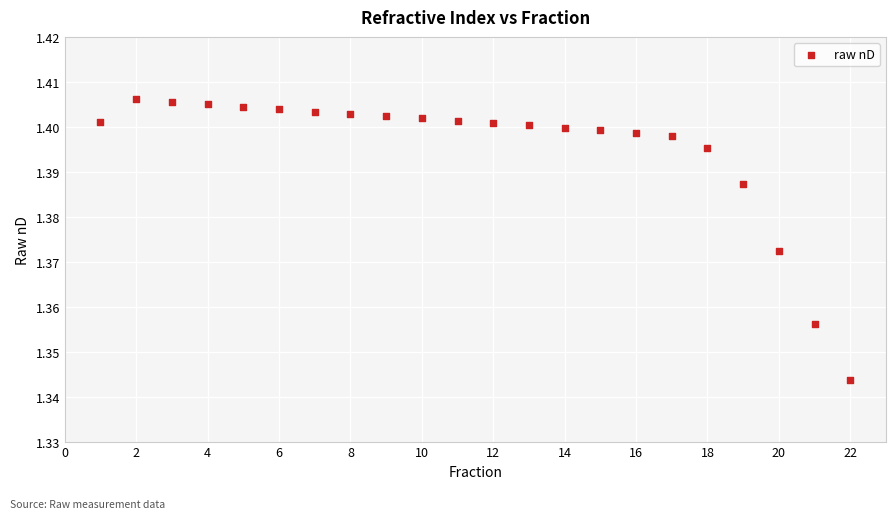

What is the range of X values (max minus min)?

21.0